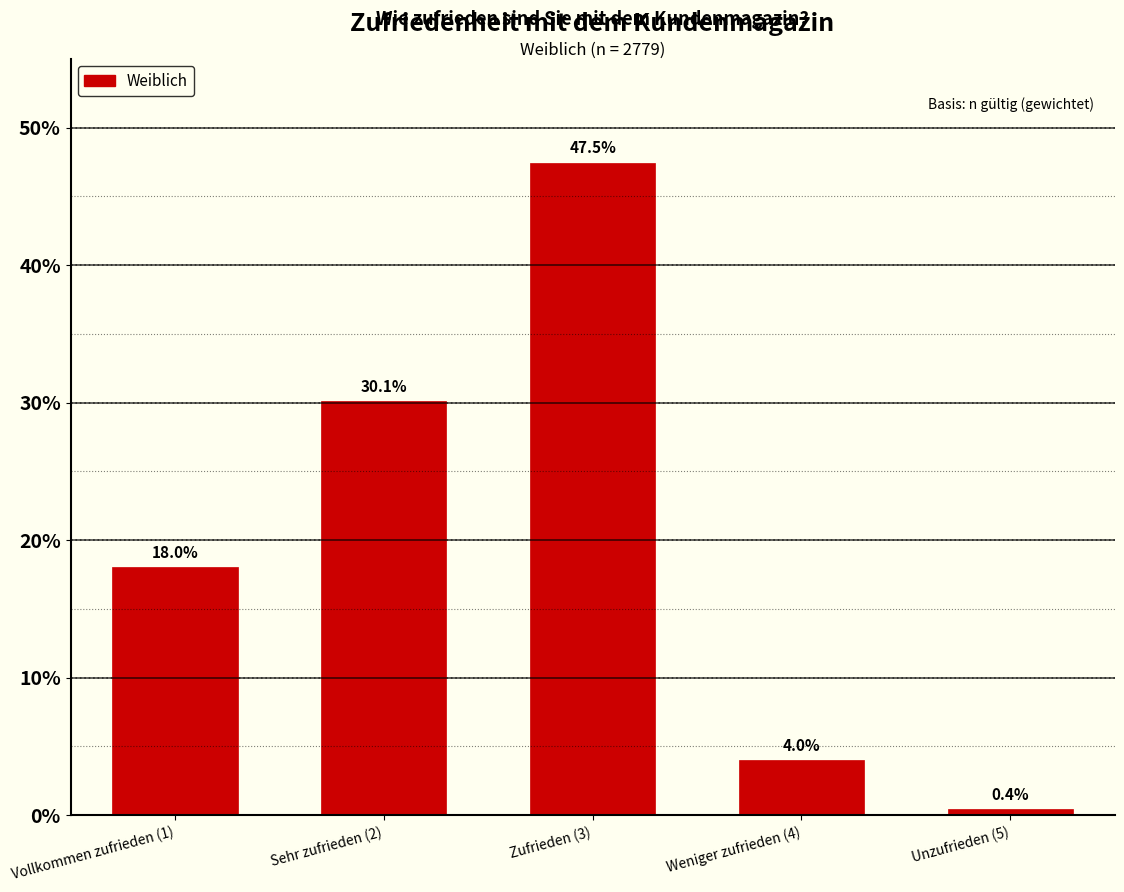

Reading left to right, extract all data points from this chart.

Vollkommen zufrieden (1)=18.0	Sehr zufrieden (2)=30.1	Zufrieden (3)=47.5	Weniger zufrieden (4)=4.0	Unzufrieden (5)=0.4